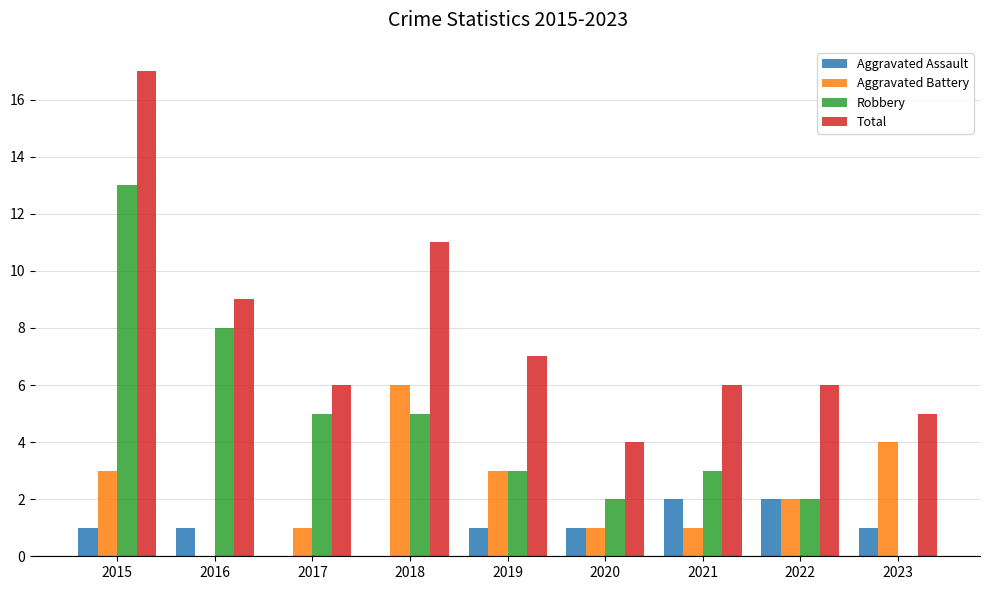

Between 2020 and 2022, which series saw the biggest shift?

Total